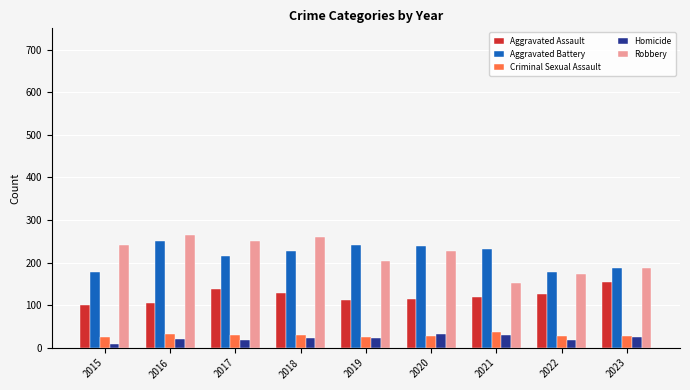

What is the spread (max minus min) of values at 2020?

212